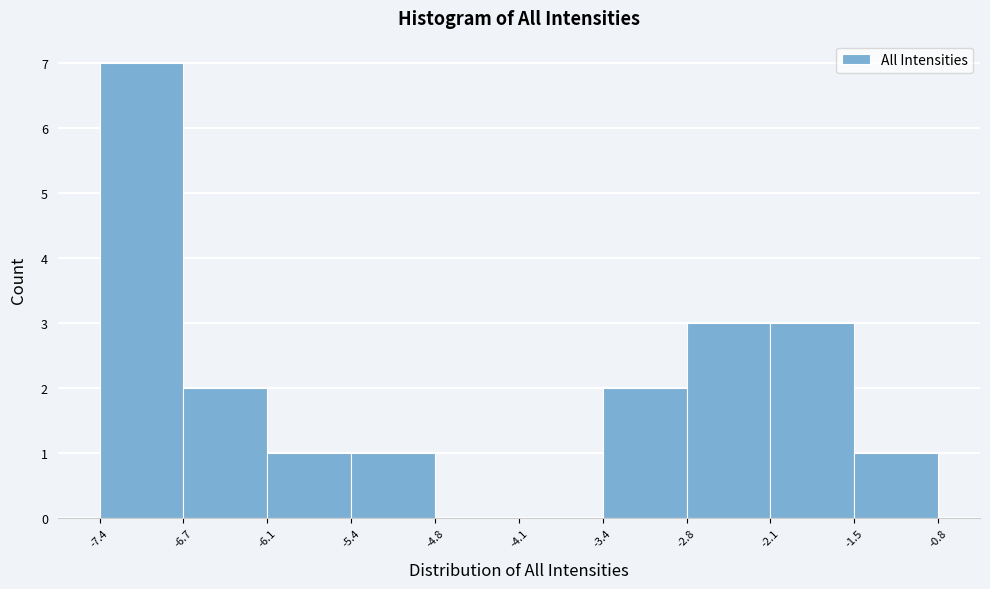

How tall is the bar that spans -2.8 to -2.1 on the x-axis? The values are not printed on the chart, so give them approximately, as read against the axis.

3